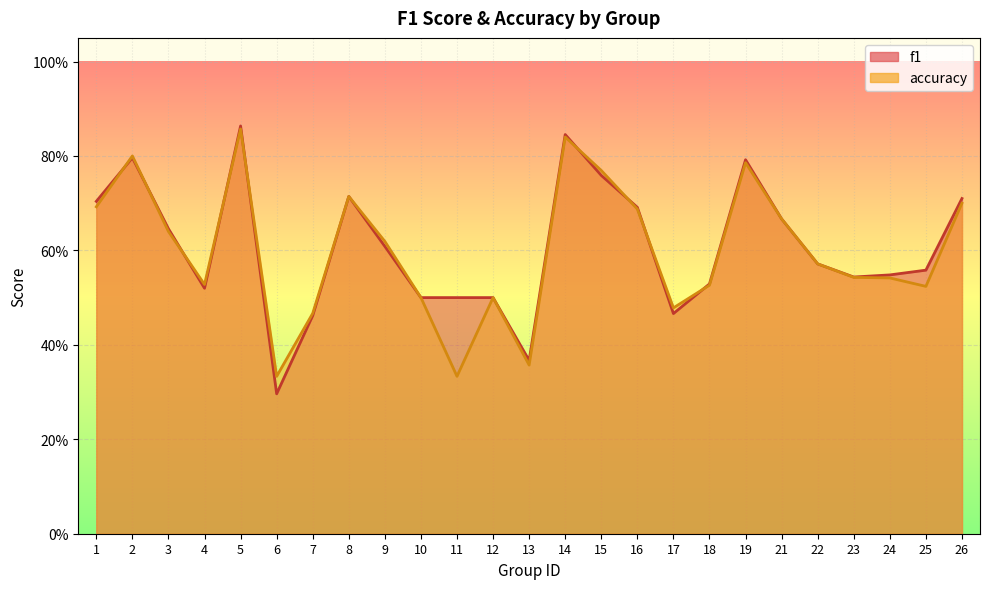

At which category does f1 reach its first local peak?

2